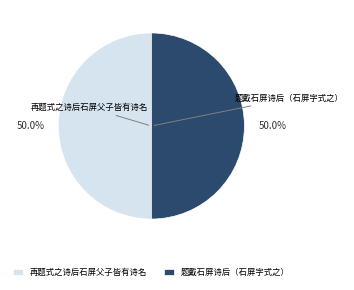

Approximately how many times larger is the value at 题戴石屏诗后（石屏字式之） compared to 再题式之诗后石屏父子皆有诗名?

1.0